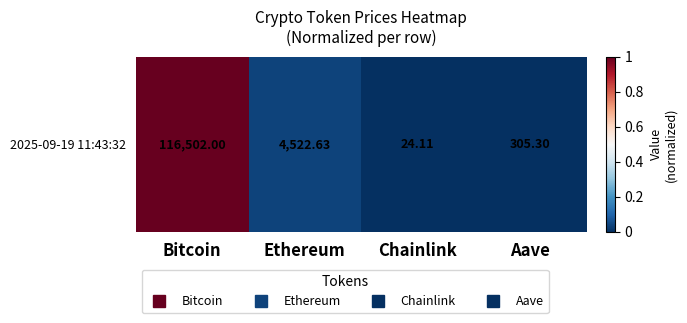

Reading left to right, extract all data points from this chart.

1.0	0.0	0.0	0.0